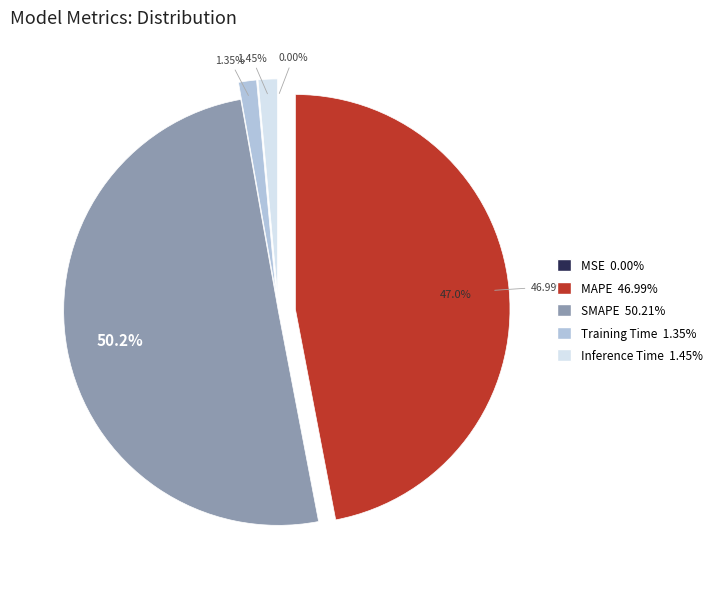

Is there a majority slice in this chart?

Yes